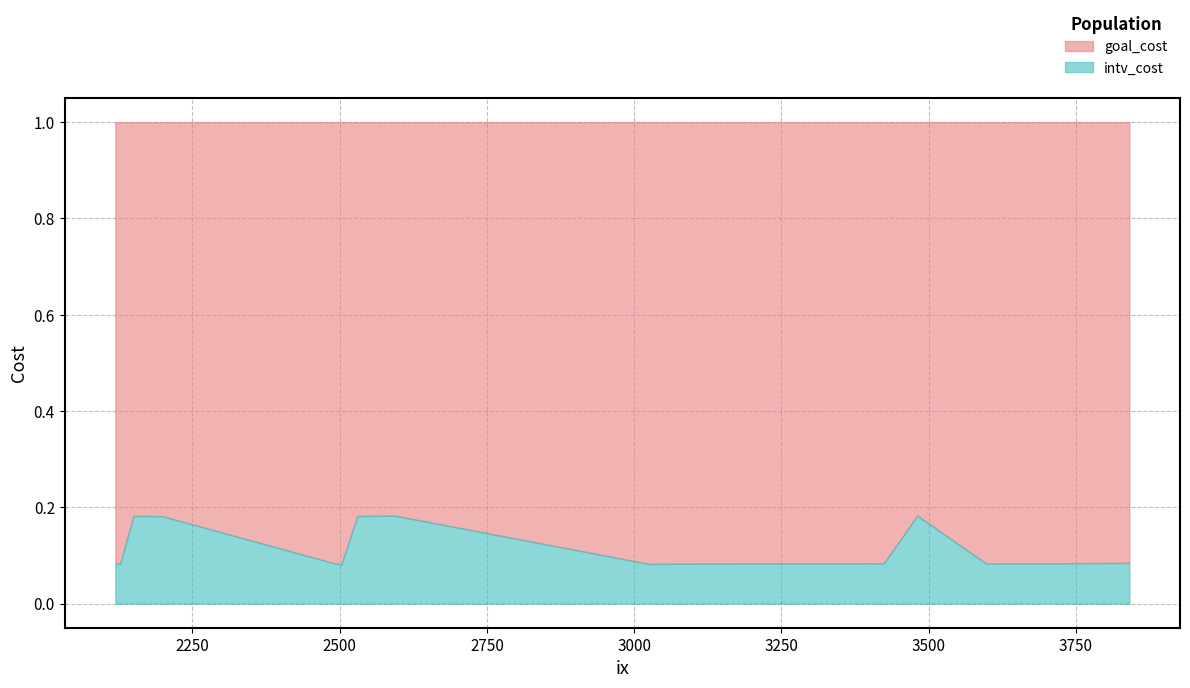

Reading left to right, extract all data points from this chart.

goal_cost: 2492=1.0	2150=1.0	3598=1.0	2127=1.0	3405=1.0	2594=1.0	2503=1.0	3025=1.0	2199=1.0	2119=1.0	3424=1.0	3841=1.0	3481=1.0	2530=1.0	3089=1.0
intv_cost: 2492=0.1	2150=0.2	3598=0.1	2127=0.1	3405=0.1	2594=0.2	2503=0.1	3025=0.1	2199=0.2	2119=0.1	3424=0.1	3841=0.1	3481=0.2	2530=0.2	3089=0.1